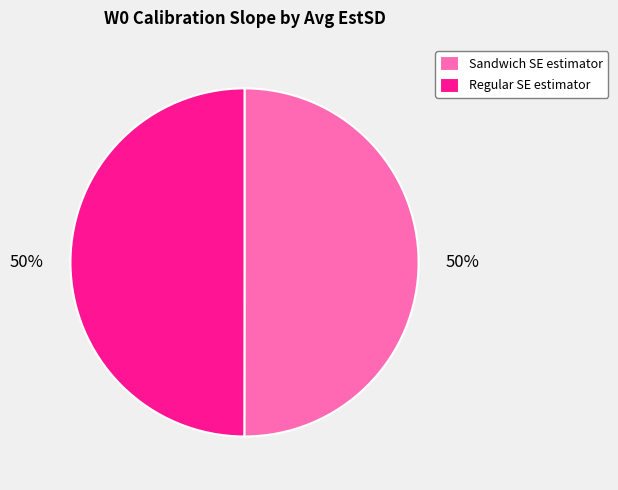

To the nearest percent, what is the combined percentage of Sandwich SE estimator and Regular SE estimator?

100%